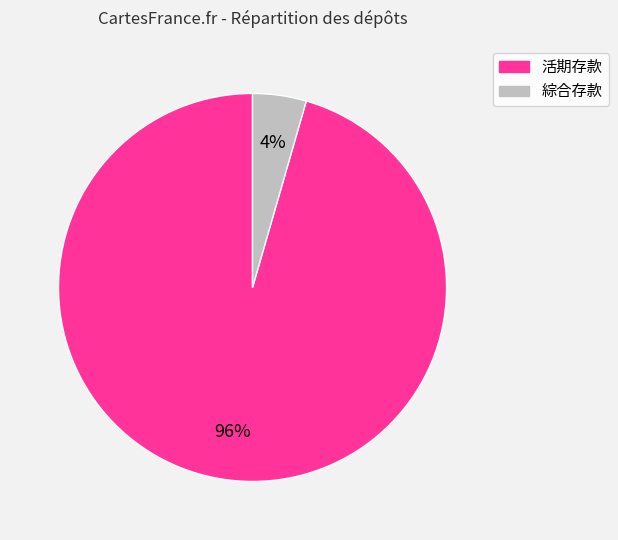

What percentage is the 活期存款 slice, to the nearest percent?

96%